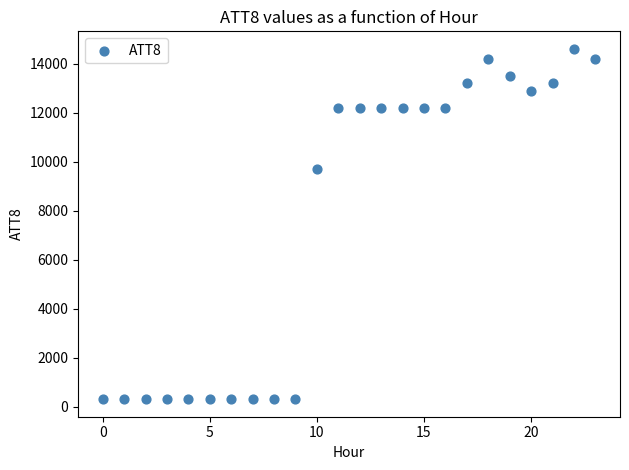

What Y value in the scatter plot is closest to 7450?

9700